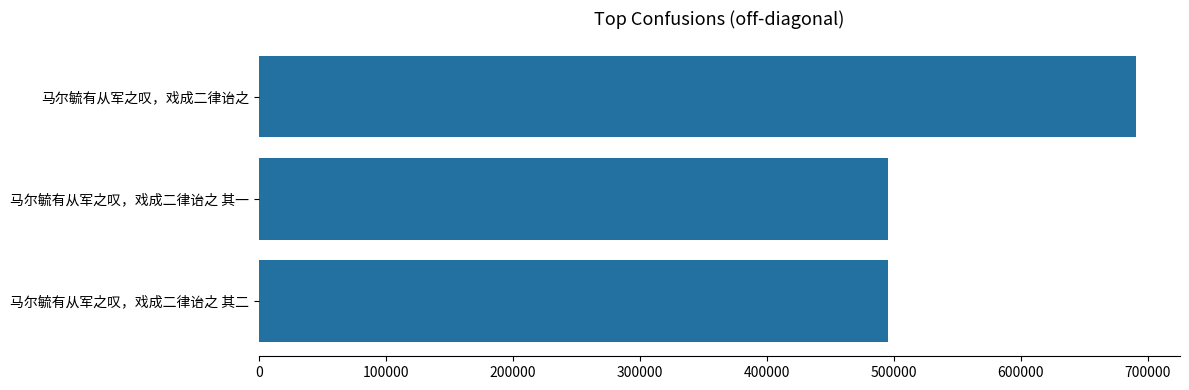

At which label is the value closest to 592942?

马尔毓有从军之叹，戏成二律诒之 其二